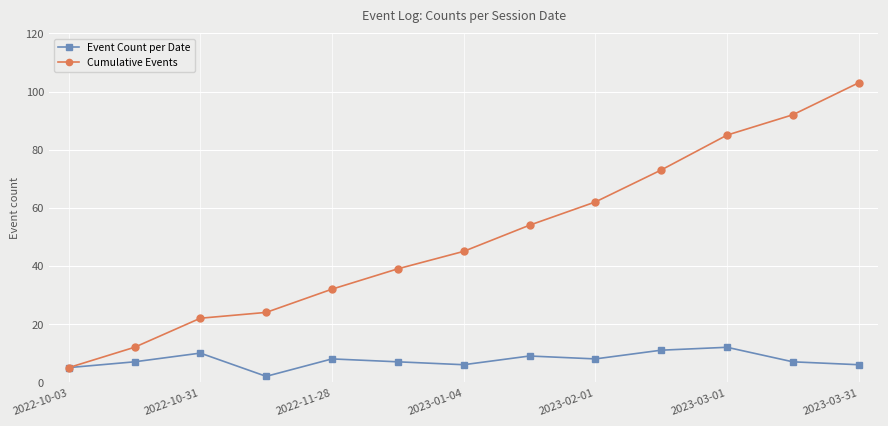

True or false: Event Count per Date has more than 0 interior local peaks.

True